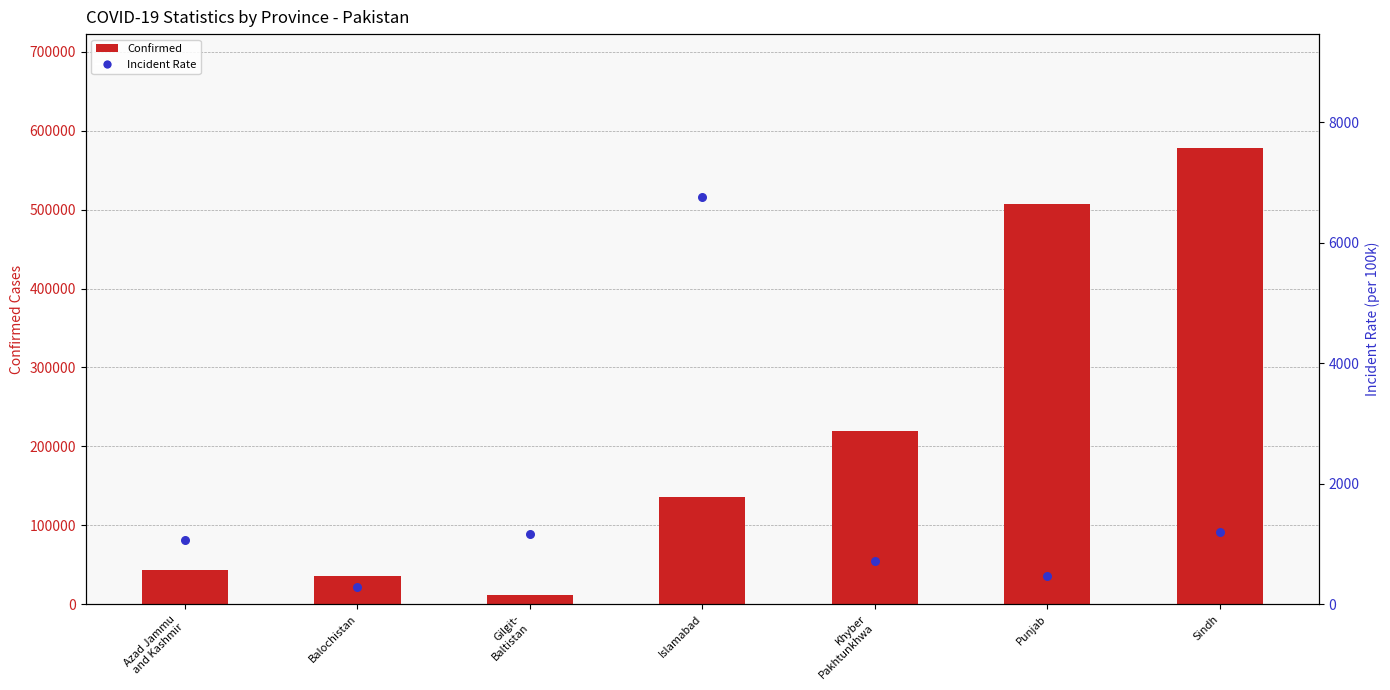

Is the value of Confirmed at Gilgit-
Baltistan greater than the value of Incident Rate at Gilgit-
Baltistan?

Yes